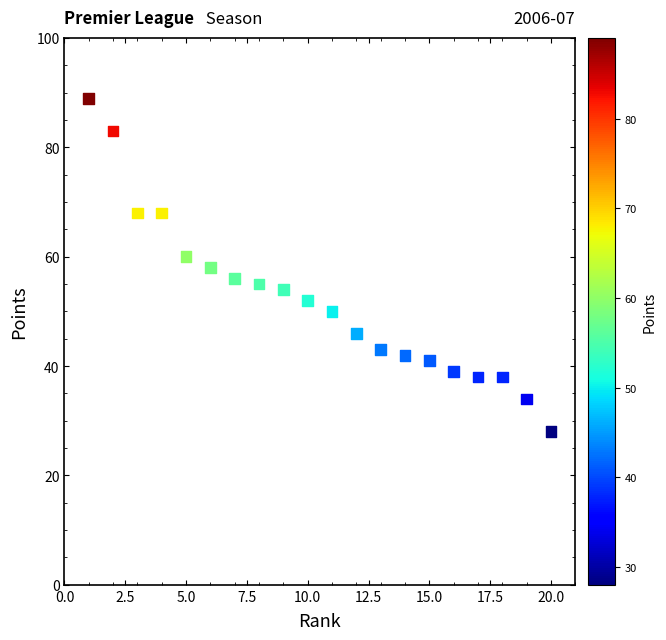

What is the range of X values (max minus min)?

19